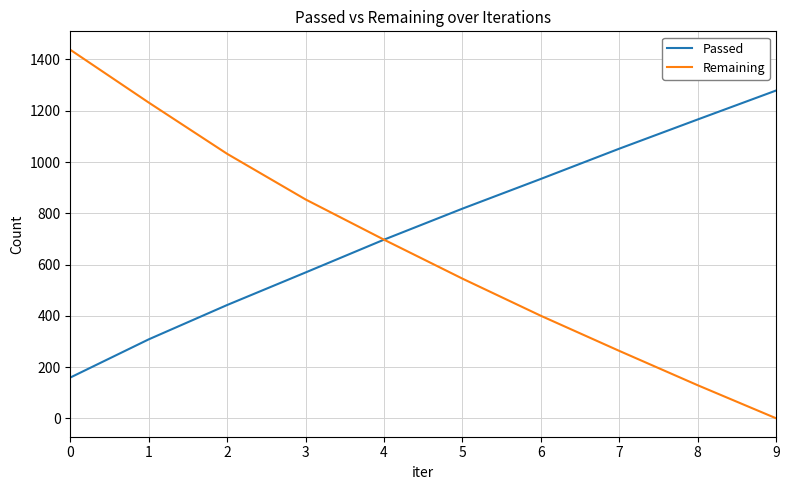

How many values in the Passed series are below 818?

5